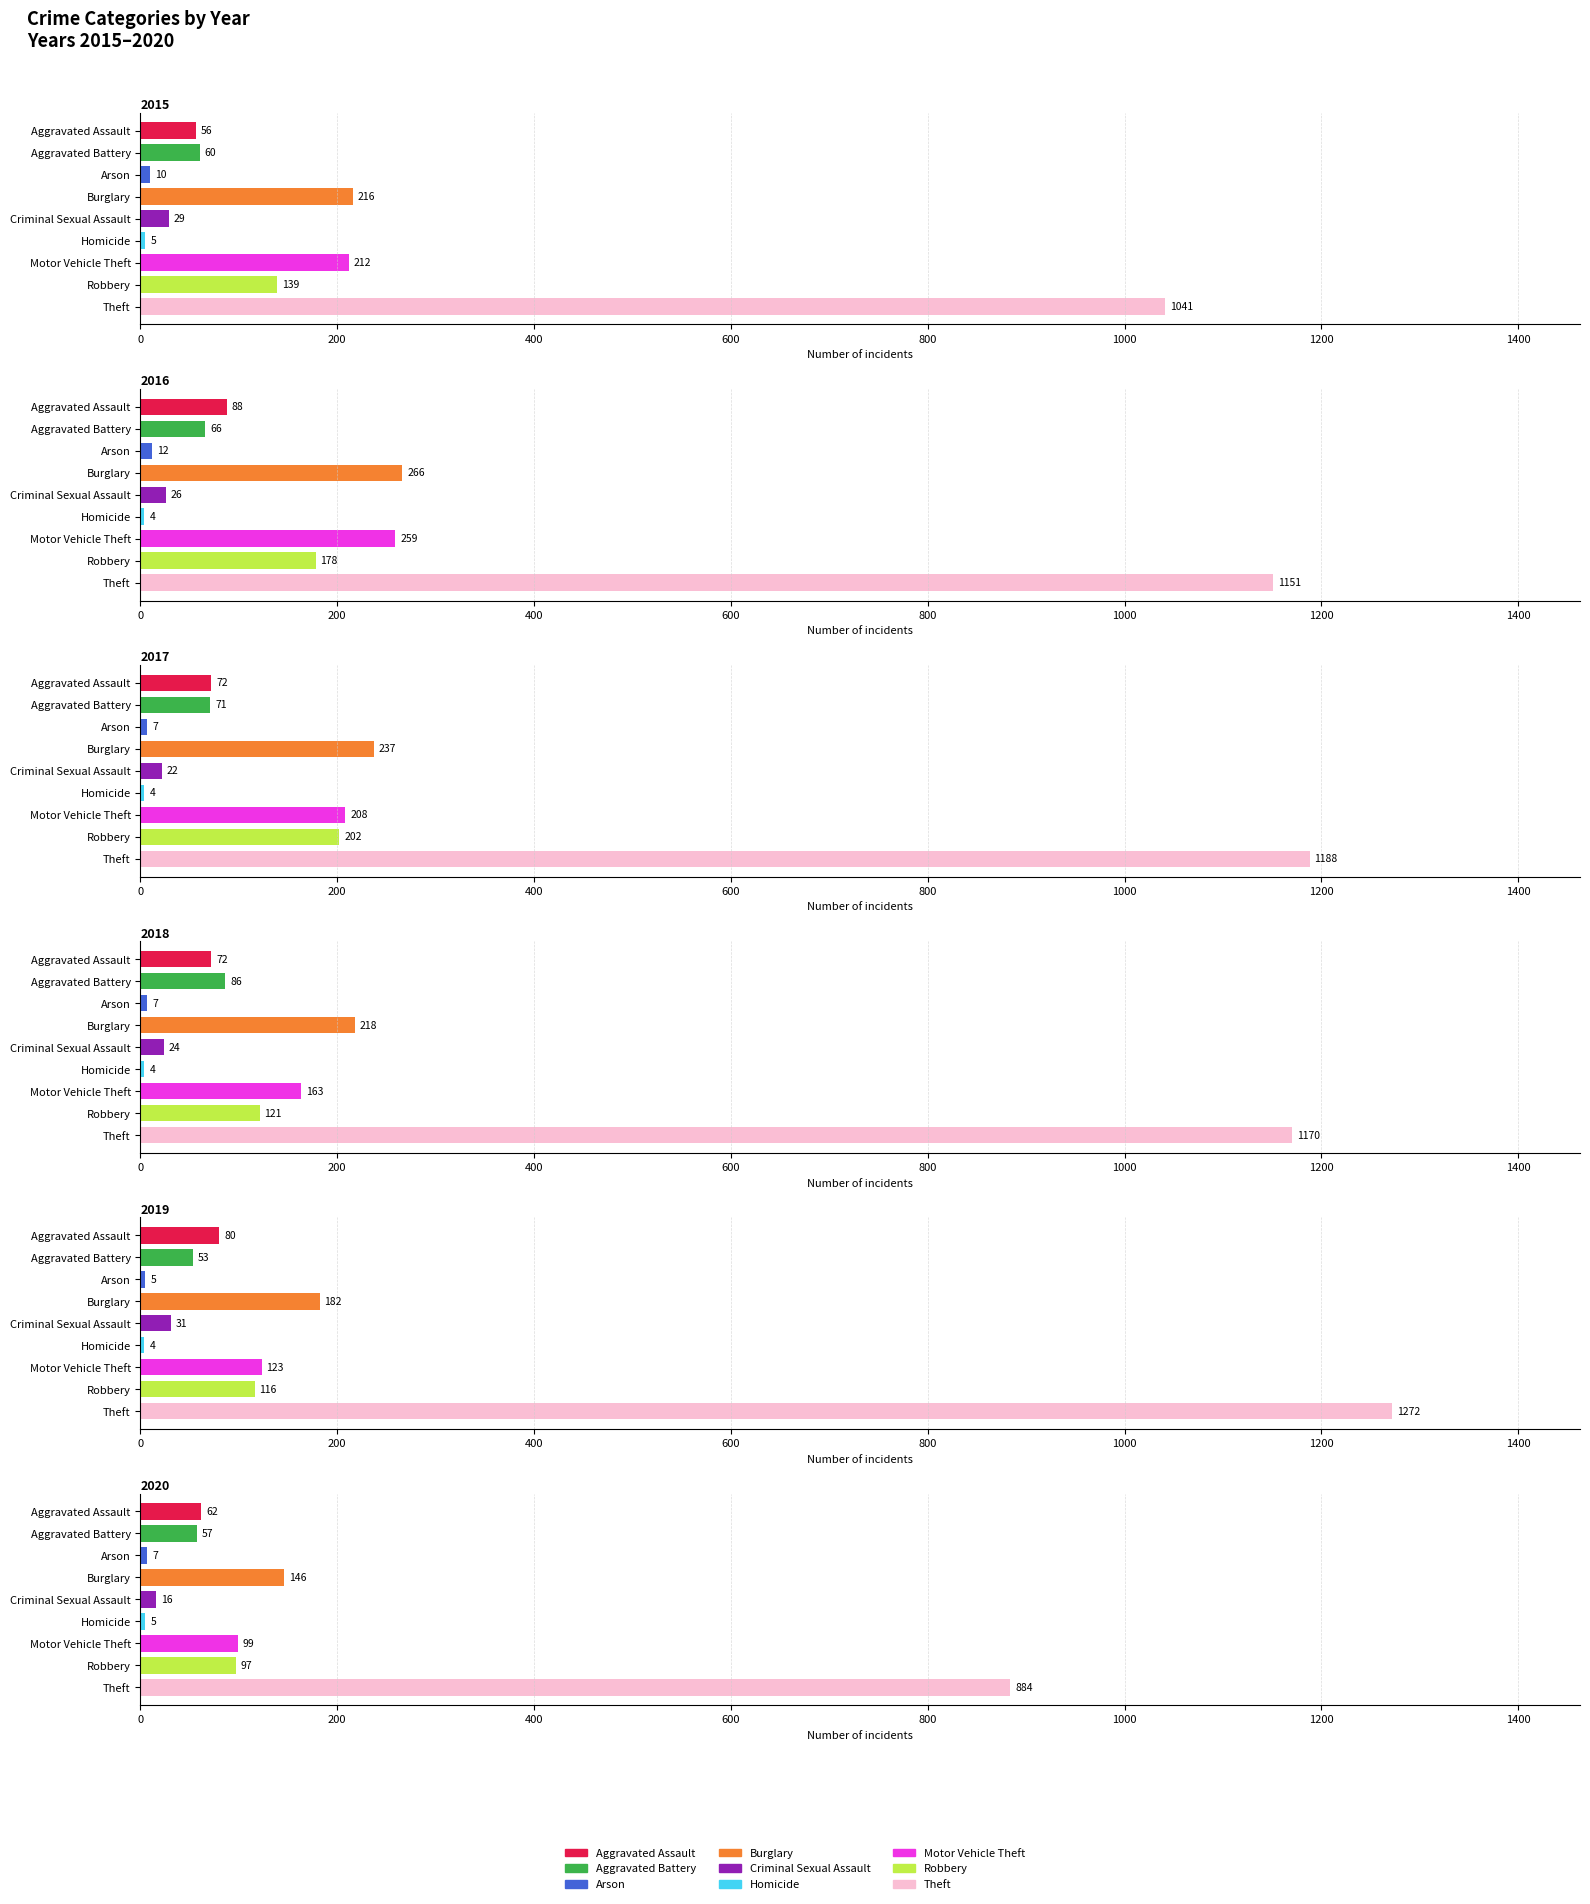

Rank the series by their maximum value, from highest to lowest.

2019, 2017, 2018, 2016, 2015, 2020